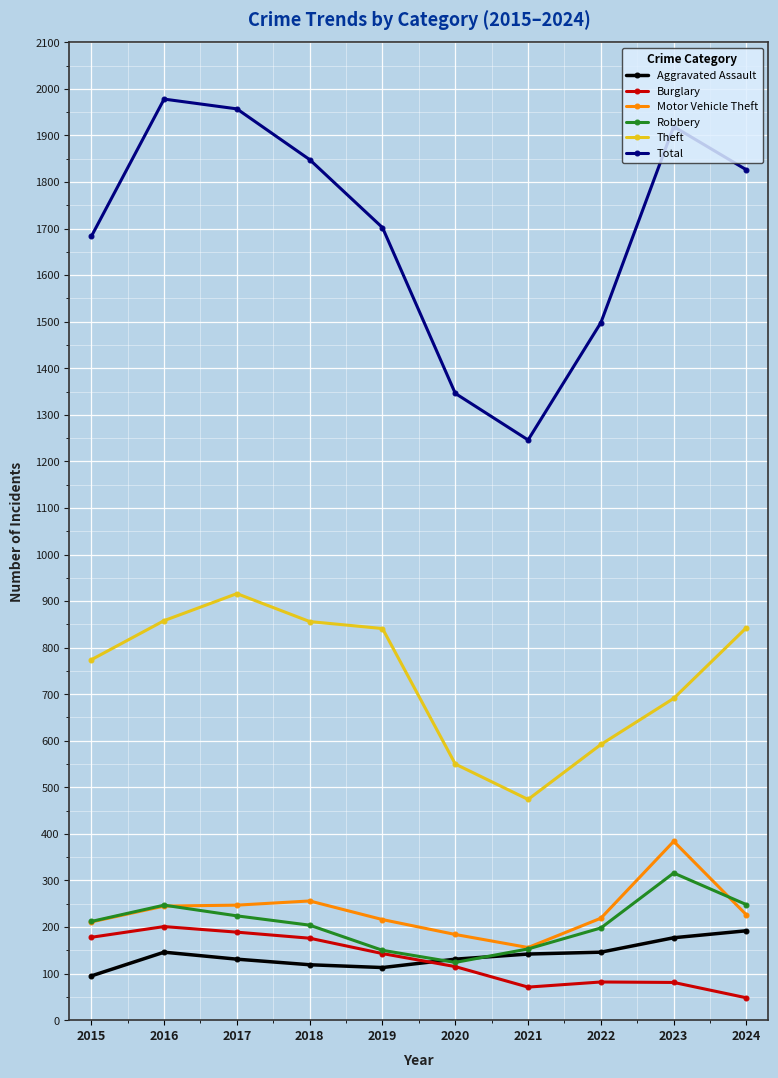

What is the spread (max minus min) of values at 2015?

1588